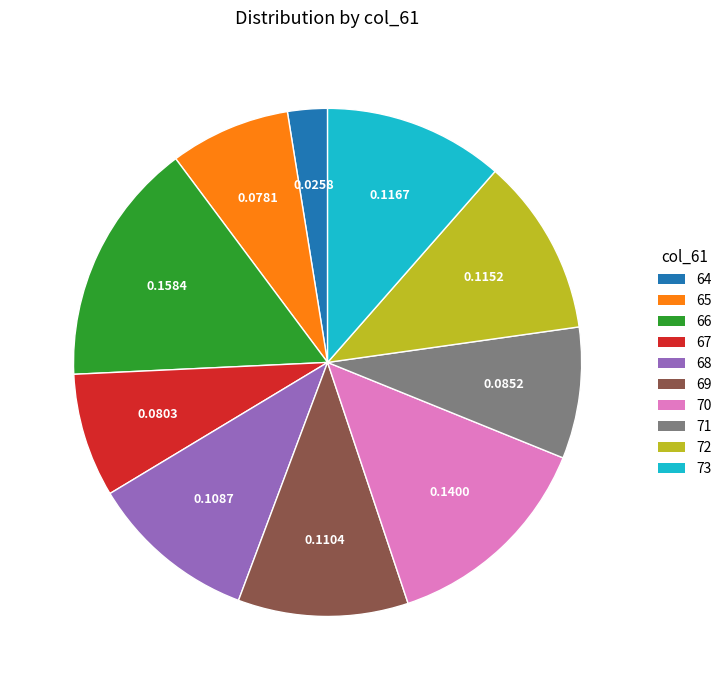

Count the number of slices in the pie.

10